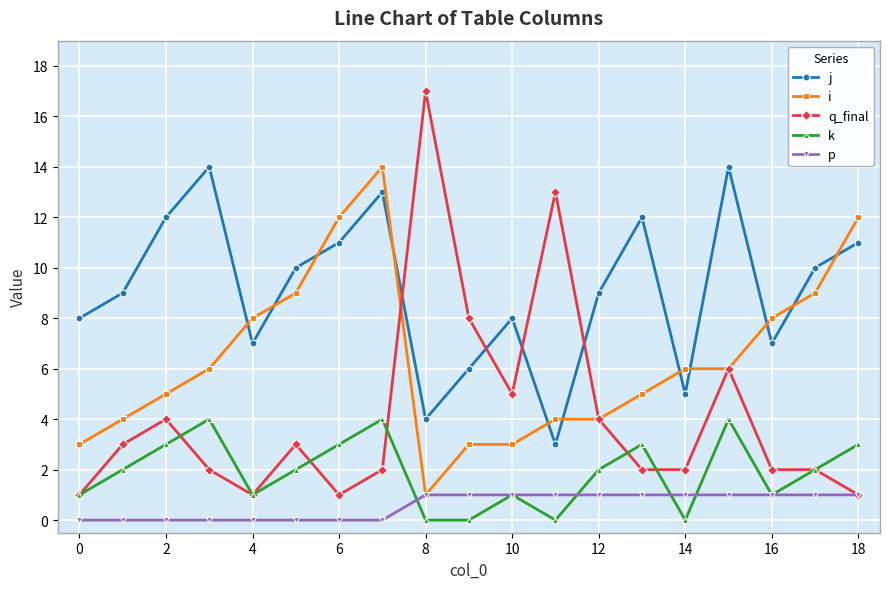

In j, how many points are higher than both neighbors (excluding endpoints)?

5